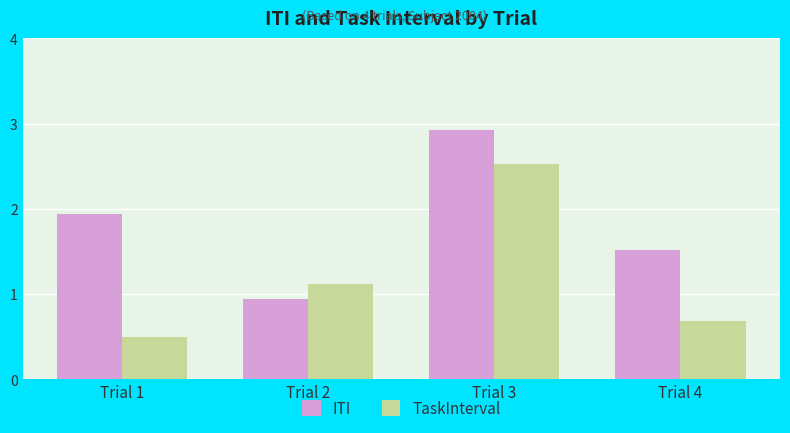

What is the value of the TaskInterval bar at the 4th from the left?

0.7